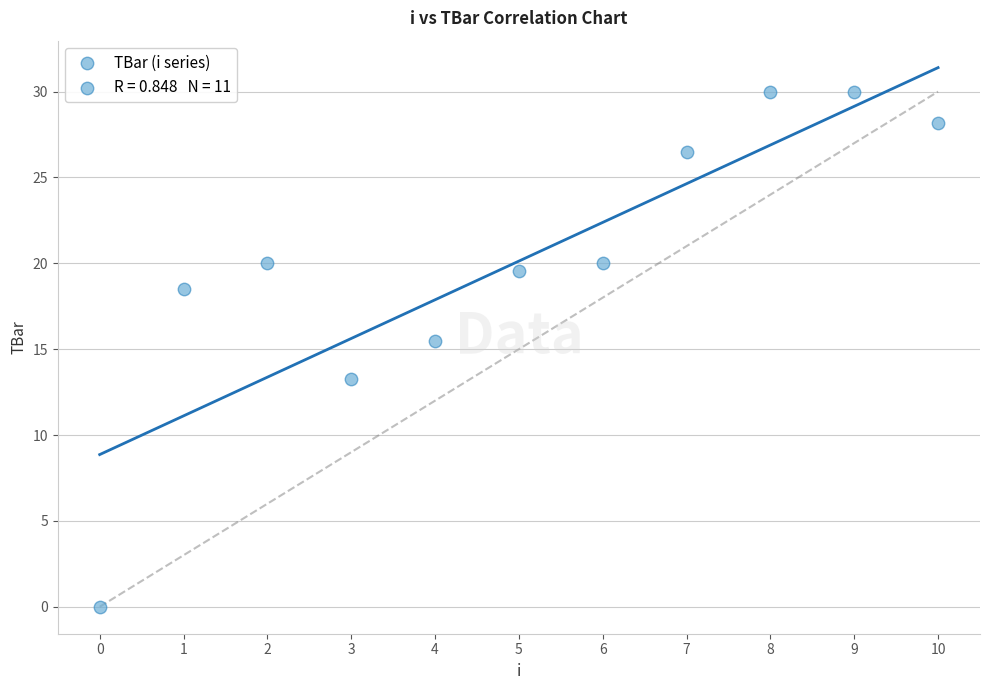

What Y value in the scatter plot is closest to 15?

15.5